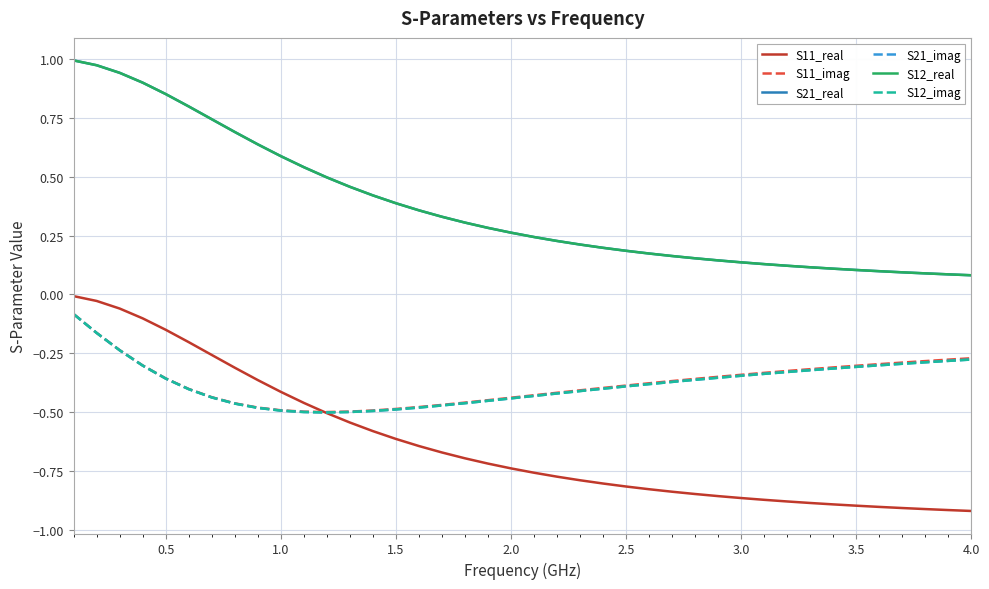

Is this an area chart (filled region under the line)?

No